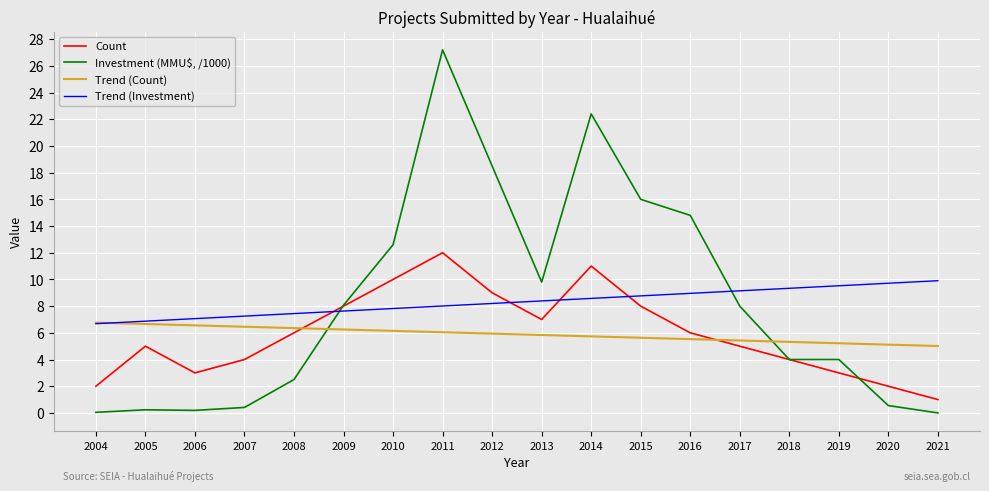

What is the lowest value of the Trend (Investment) series?

6.7